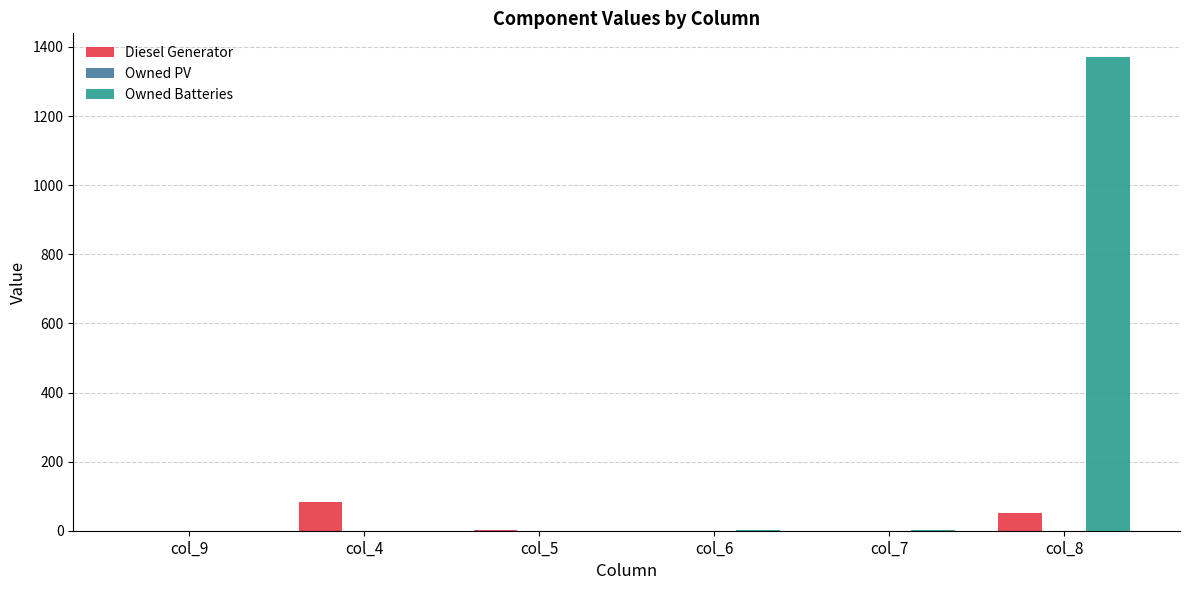

Is it true that Diesel Generator equals 0 at col_7?

True